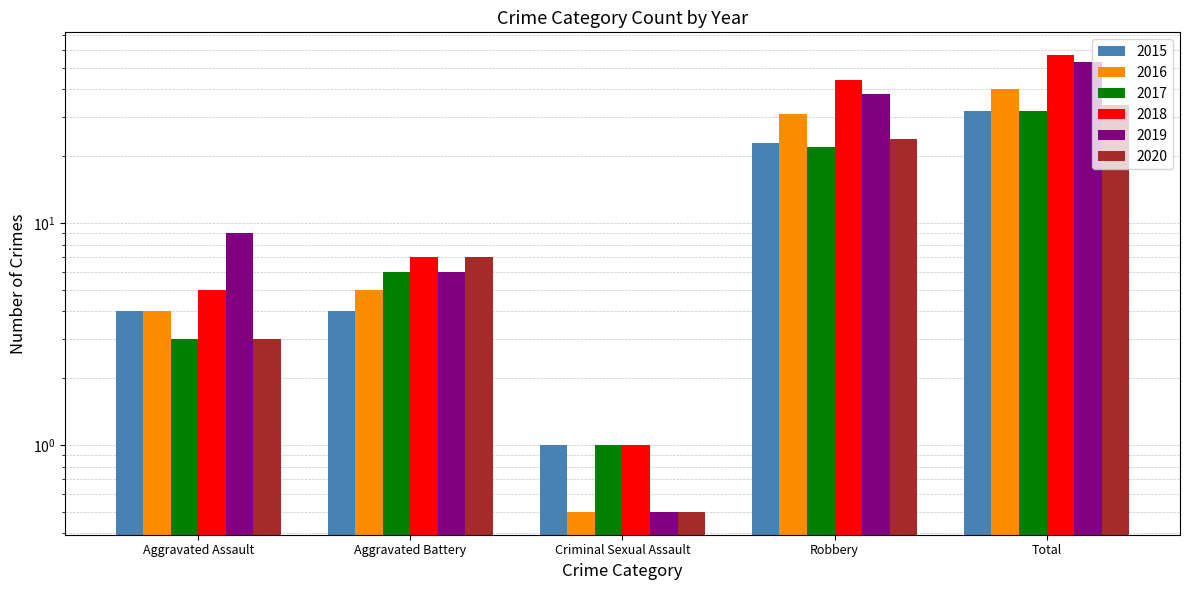

What is the difference between the highest and lowest values at Aggravated Assault?

6.0